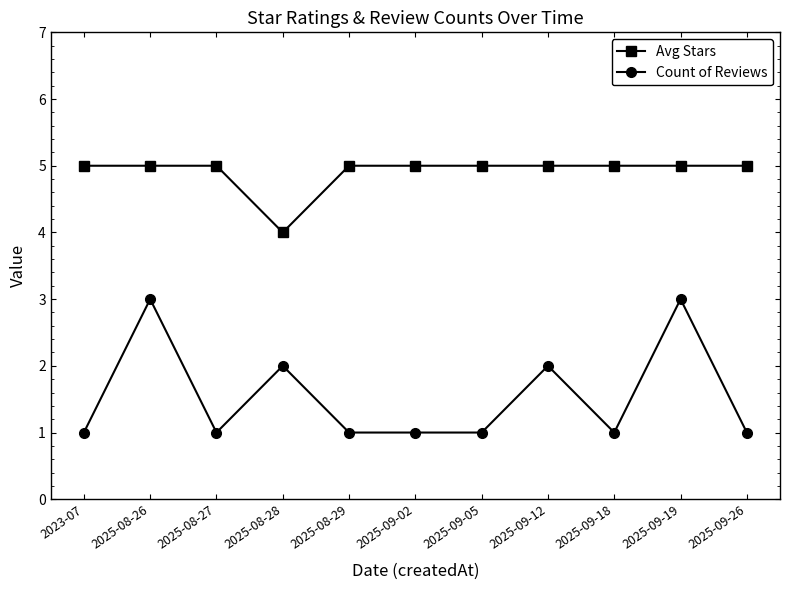

How many distinct data groups are displayed?

2